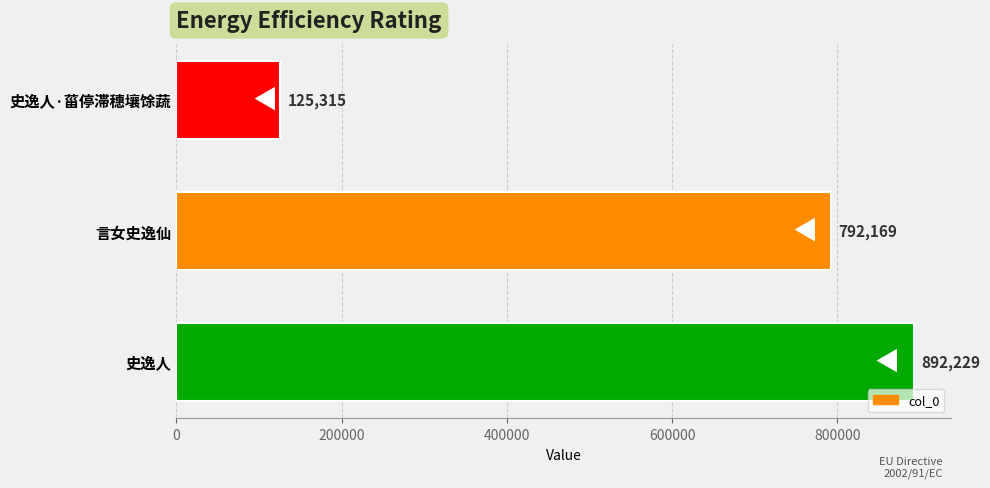

Does the chart contain any negative values?

No